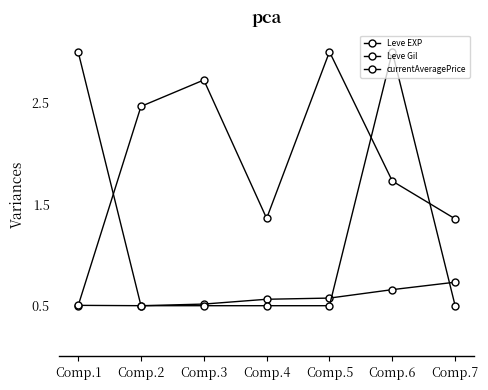

Which series has the largest range (max minus min)?

Leve EXP